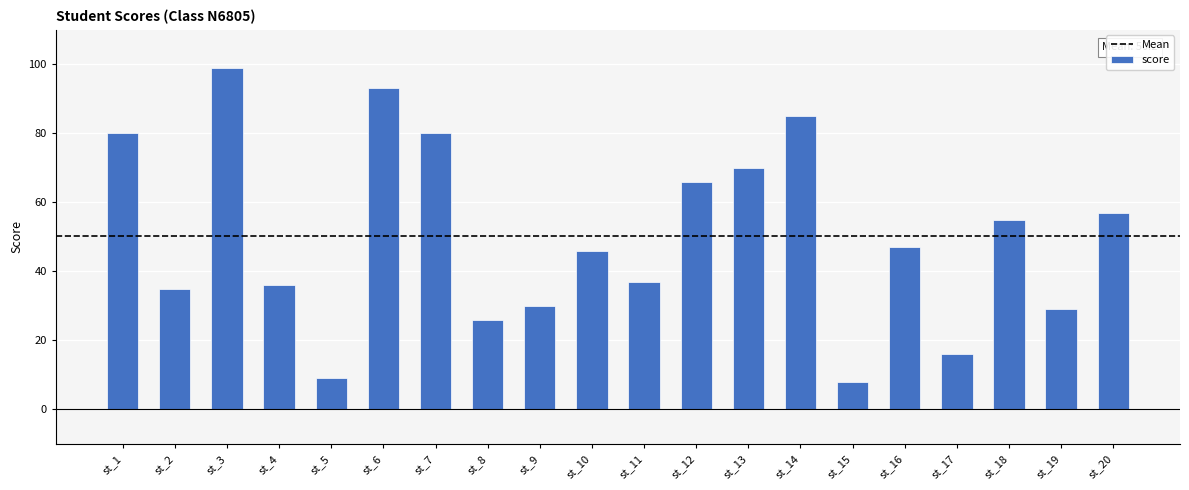

At which label does the data first exceed 47?

st_1